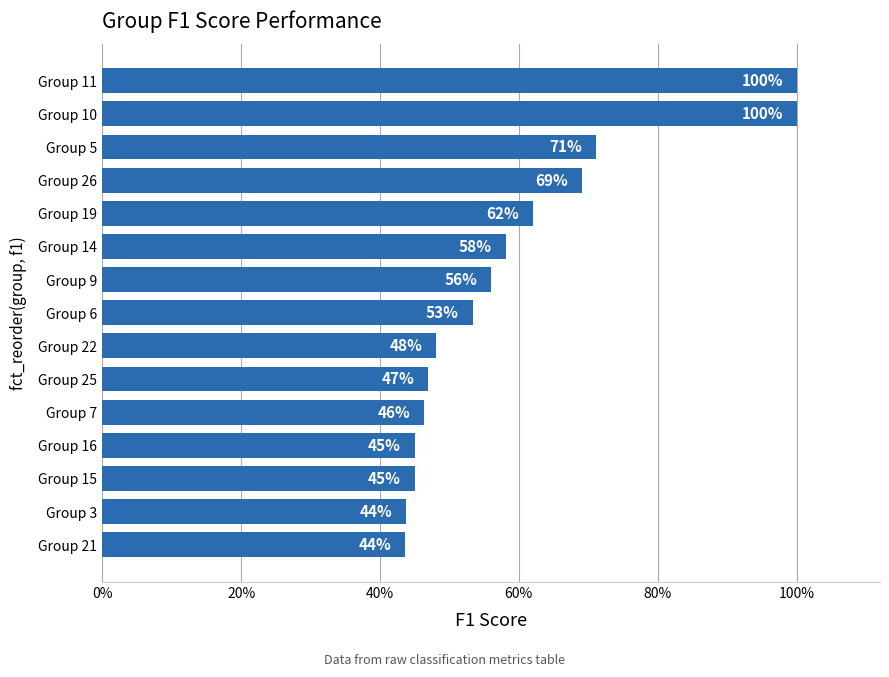

What is the difference between the maximum and minimum values?

0.6